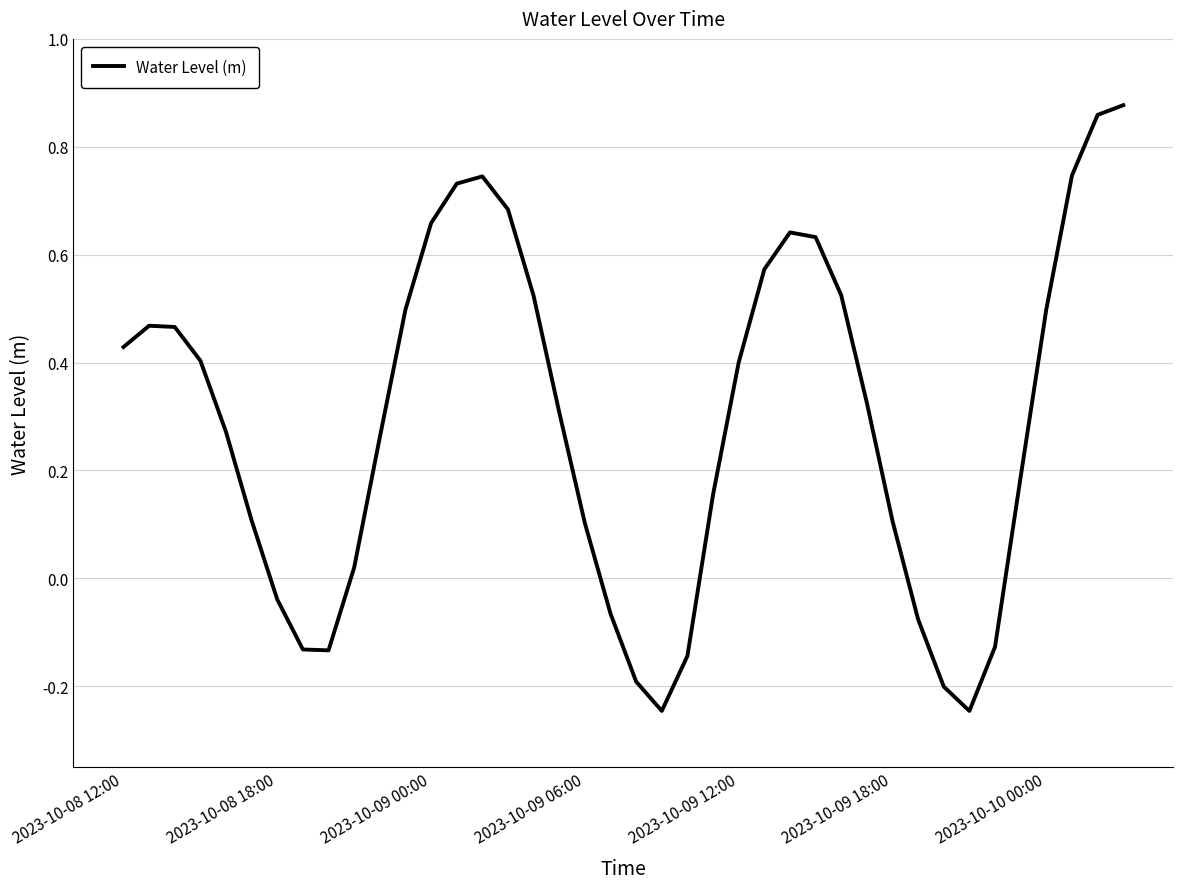

What is the difference between the maximum and minimum values?

1.1